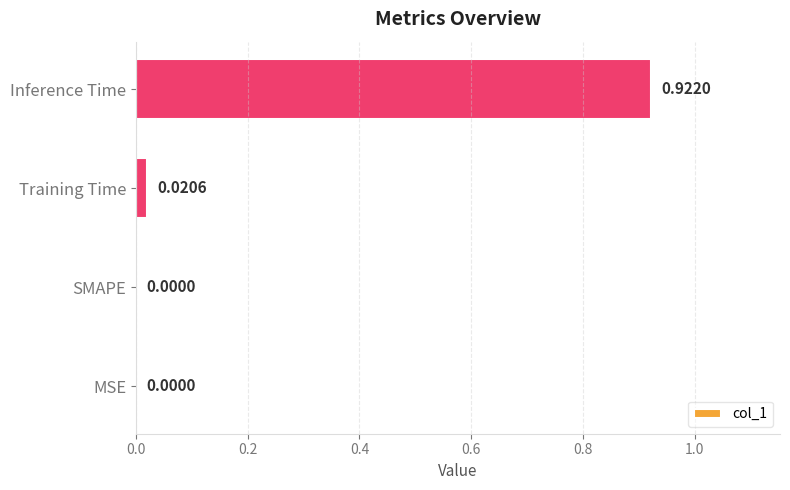

At which category does the chart reach its peak across all series?

Inference Time